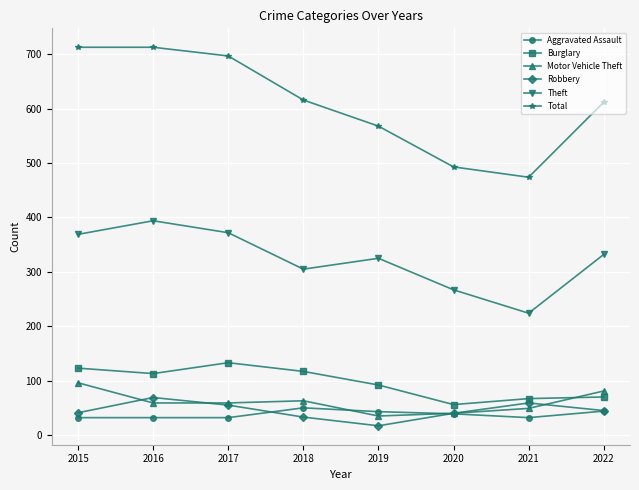

Is the value of Motor Vehicle Theft at 2015 greater than the value of Theft at 2022?

No